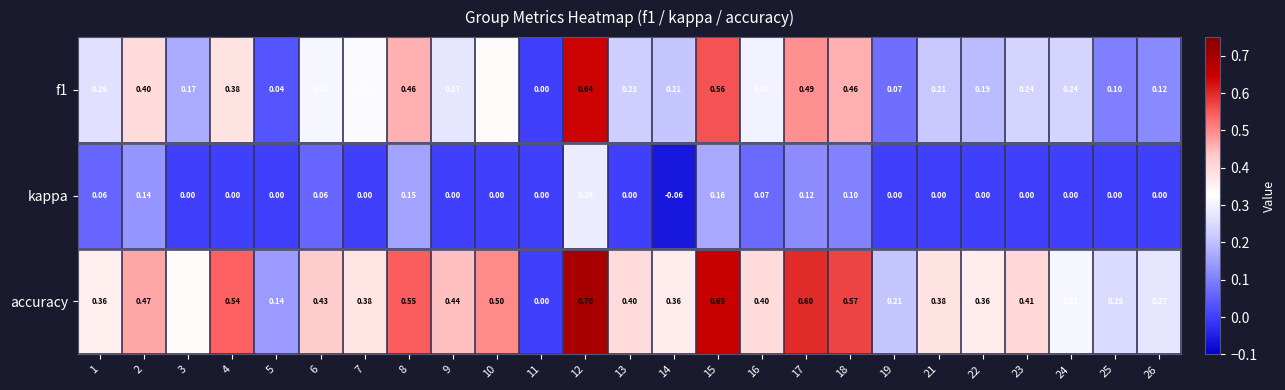

Which series has the largest total across all categories?

accuracy